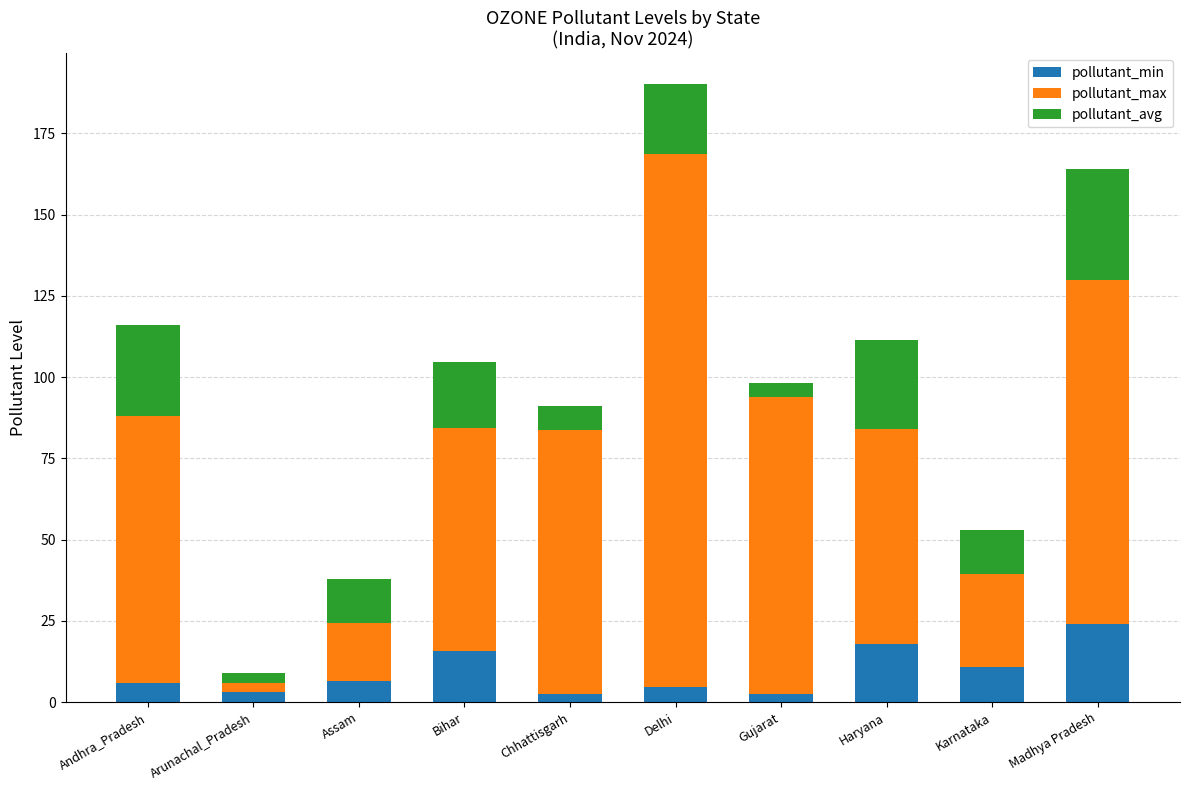

At which category is the sum across all series the highest?

Delhi